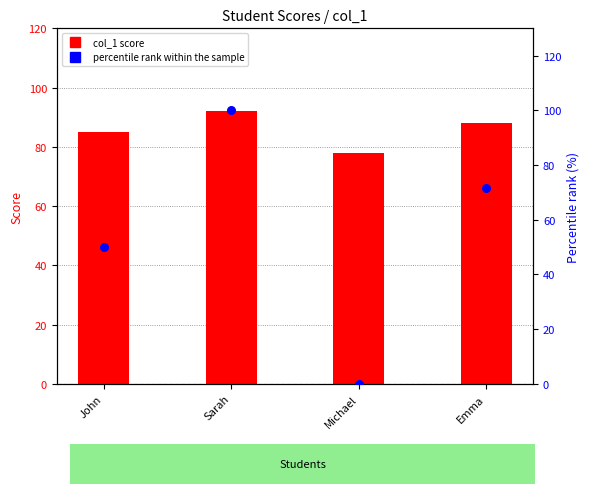

What is the total value across all series at Emma?

159.4